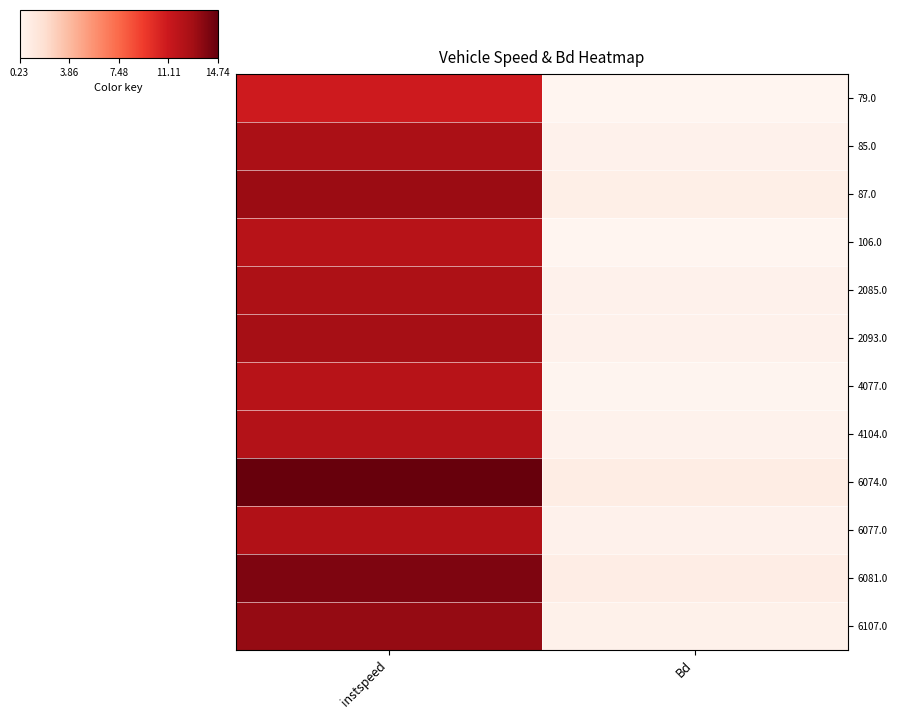

Count the number of data series in this chart.

12